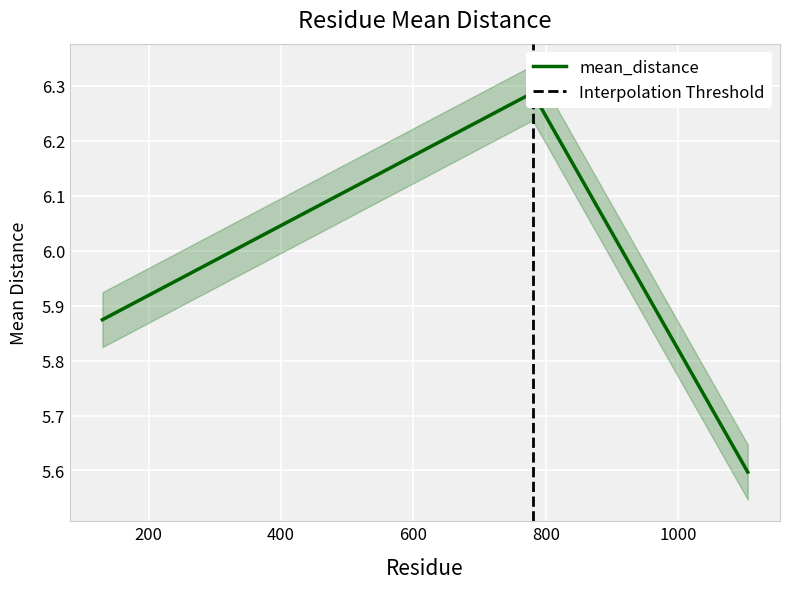

What is the ratio of the value at 130 to the value at 1105?

1.0